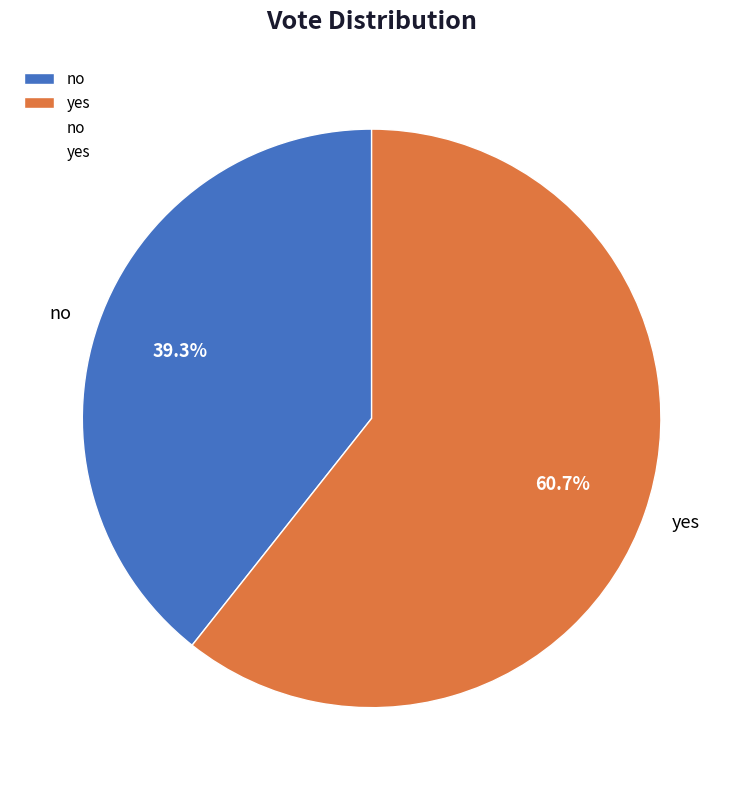

What percentage is the yes slice, to the nearest percent?

61%